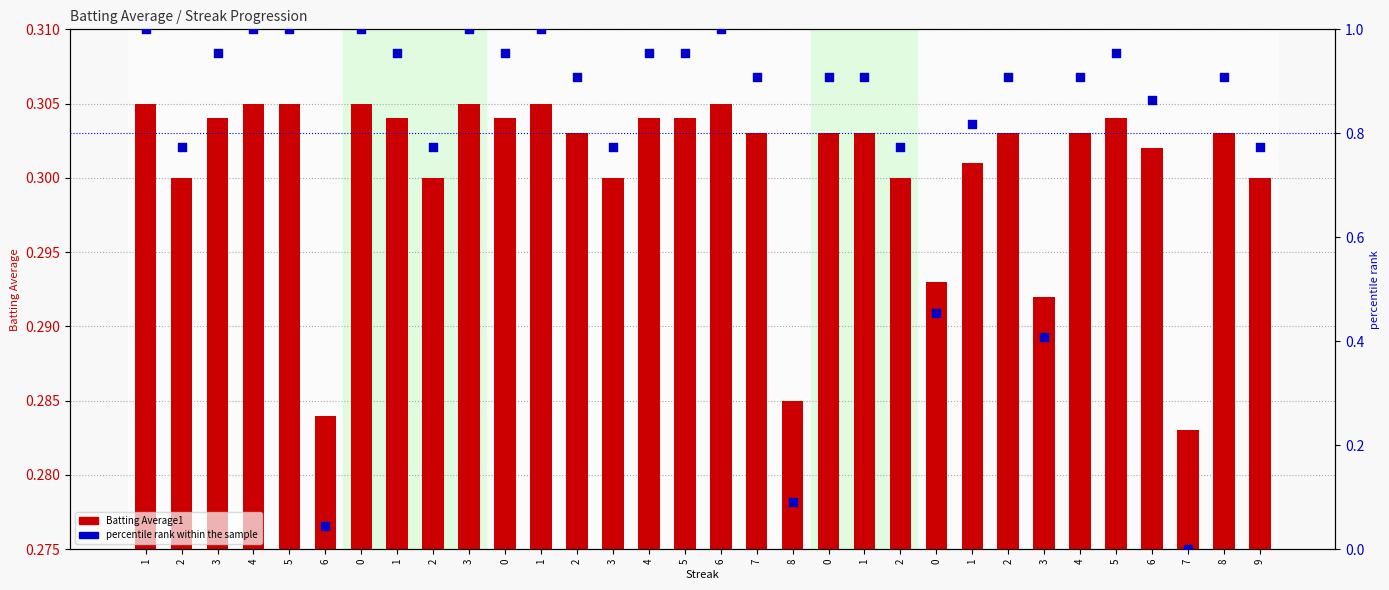

At which category is the sum across all series the highest?

1